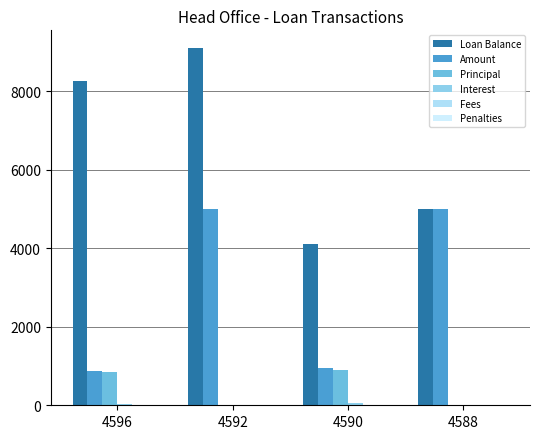

Which series has the largest range (max minus min)?

Loan Balance